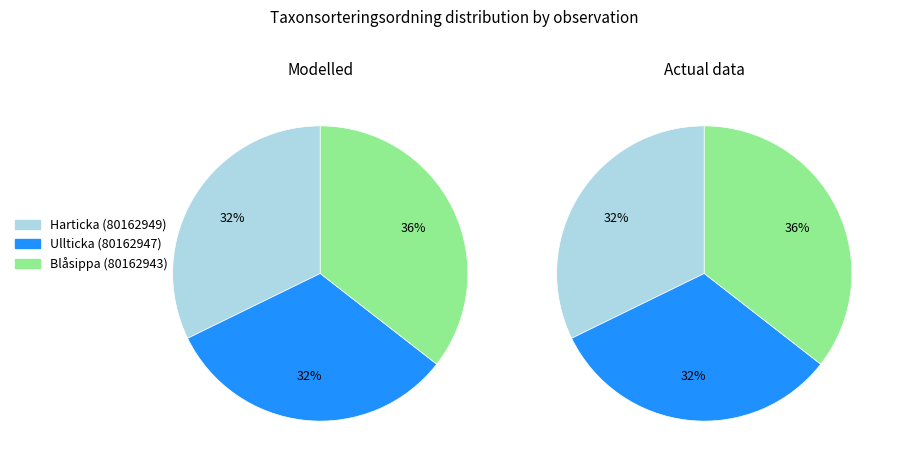

To the nearest percent, what percentage of the pie is Blåsippa (80162943)?

36%